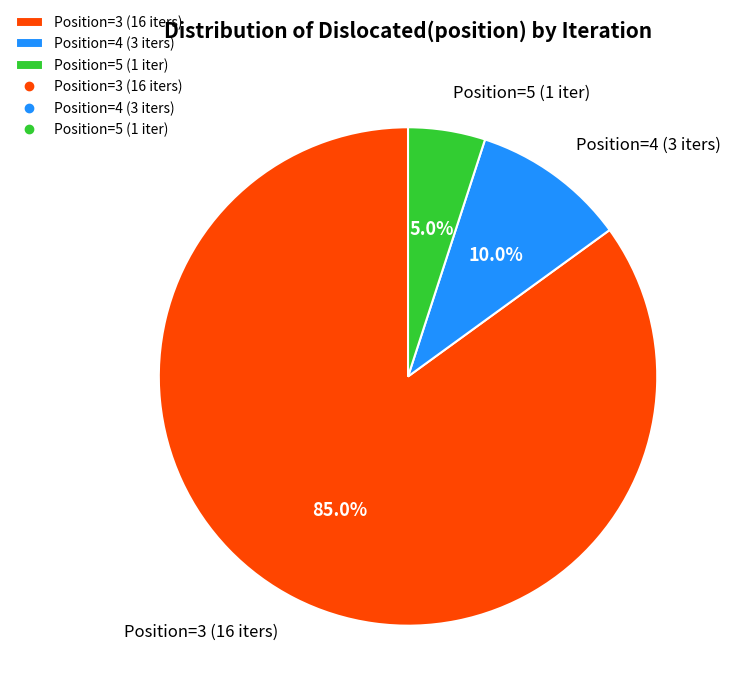

Does Position=5 (1 iter) account for over 50% of the chart?

No